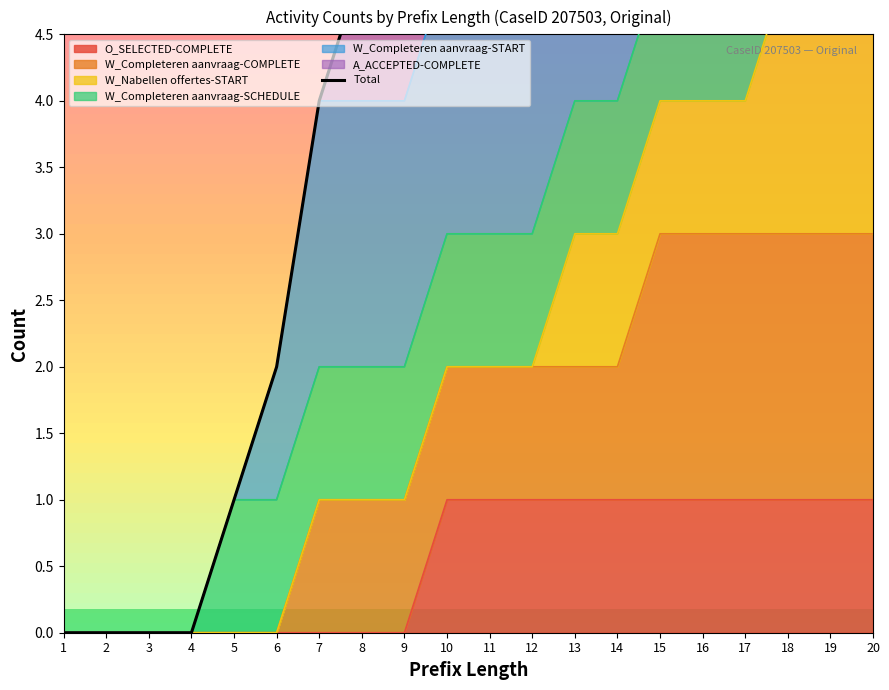

How many values are above zero?

16